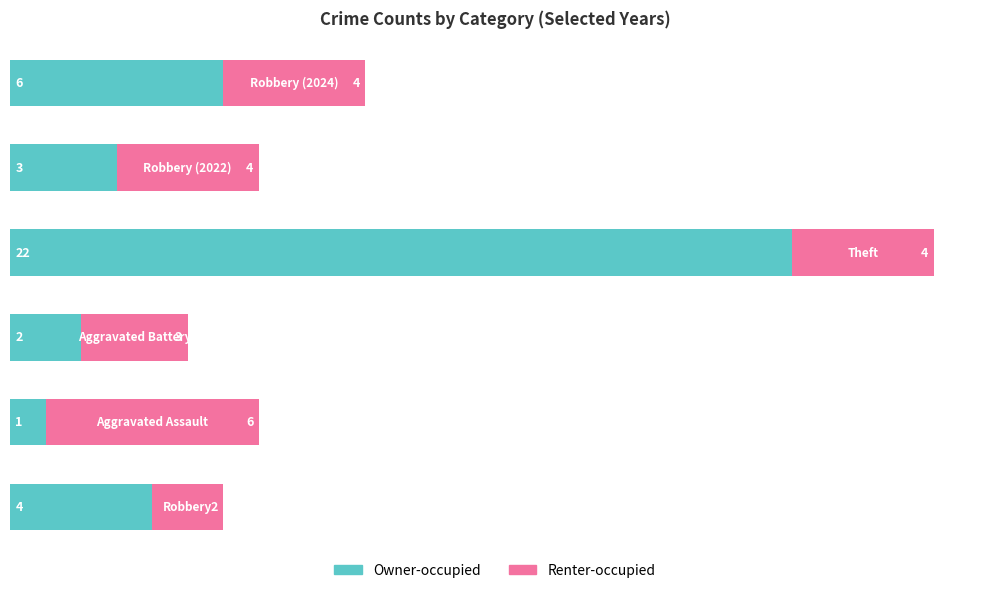

Count the number of categories in the chart.

6